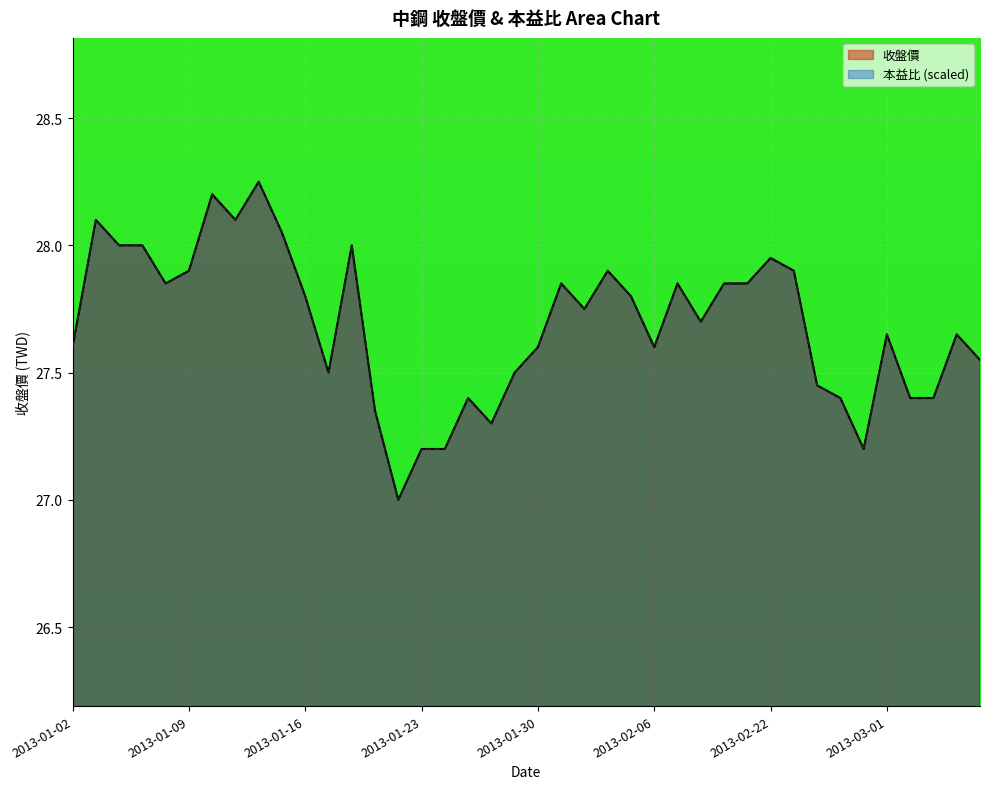

How many intersections are there between 收盤價 and 本益比?

12